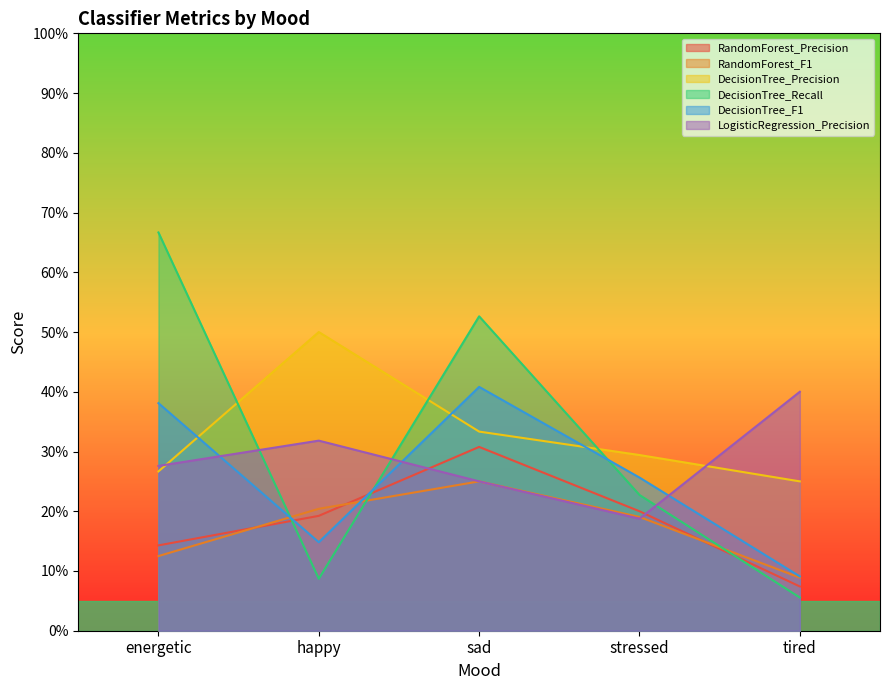

Is it true that DecisionTree_Recall equals 0.5 at sad?

True